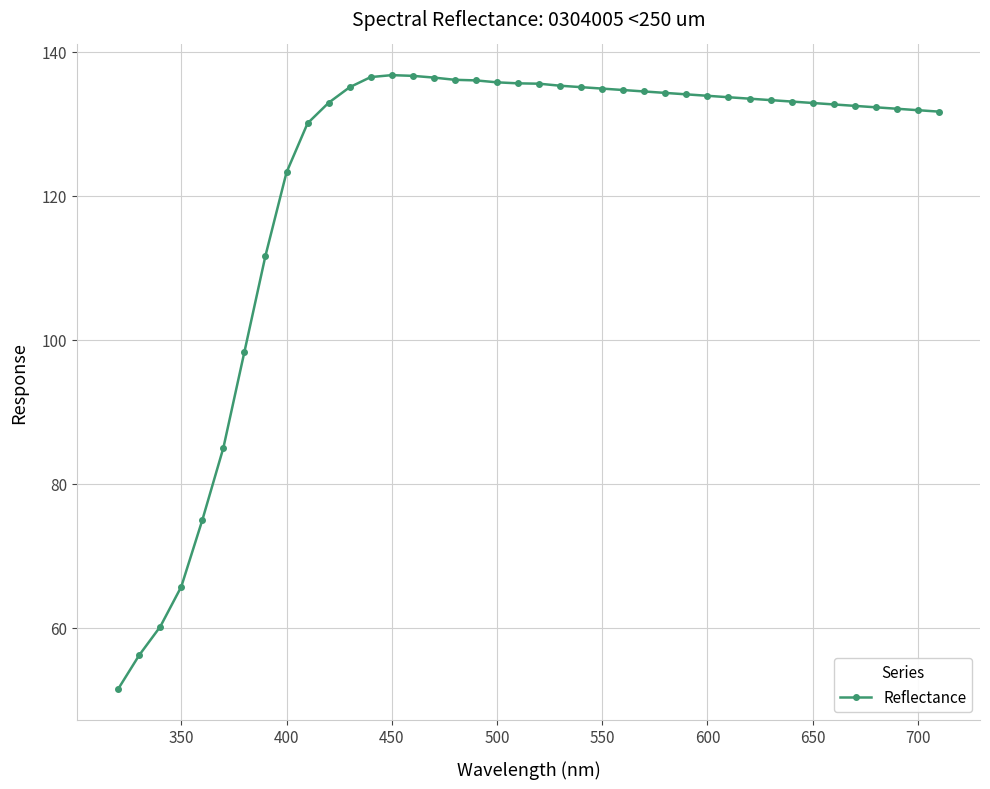

Count the number of data series in this chart.

1